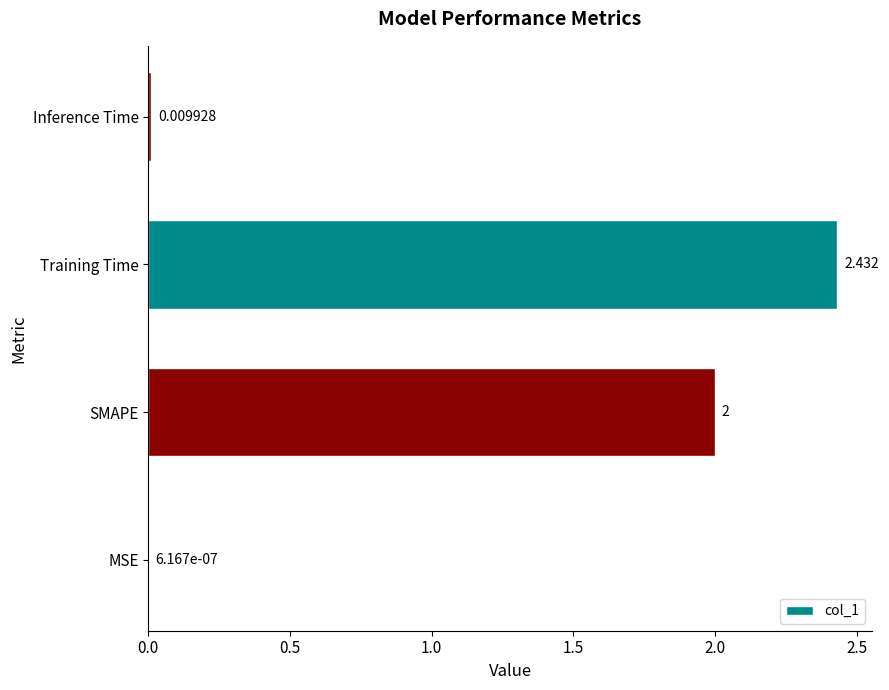

Which category has the highest value across all series?

Training Time